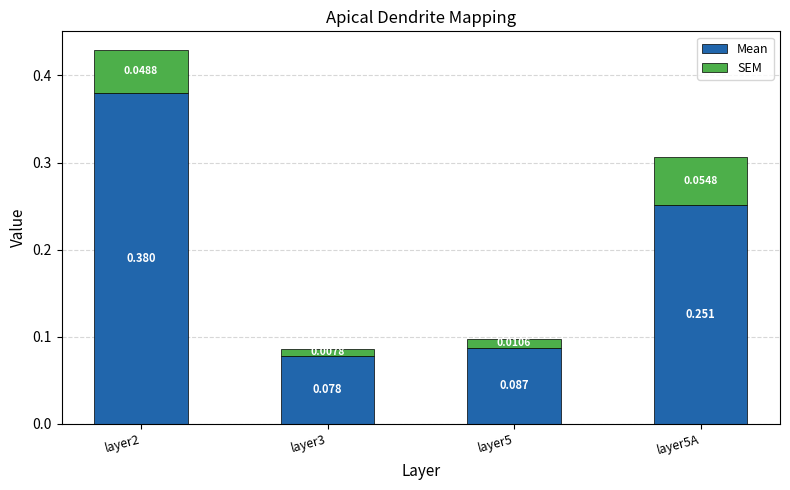

Count the number of categories in the chart.

4